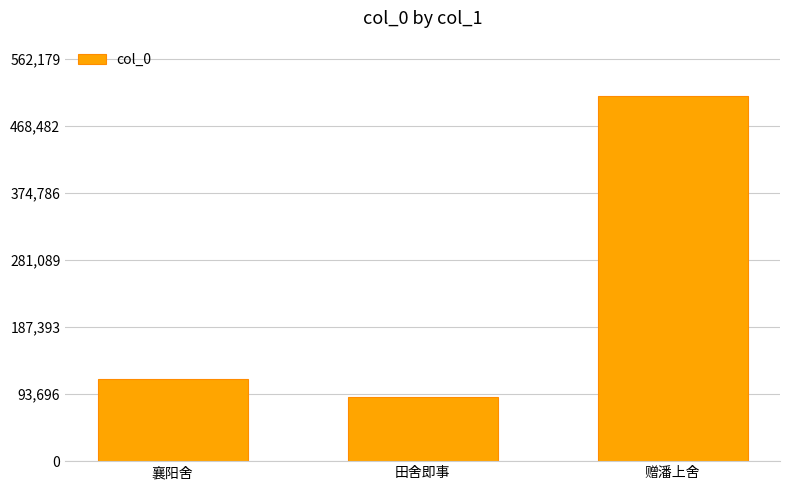

What value does the data have at 赠潘上舍, to the nearest 100?

511100